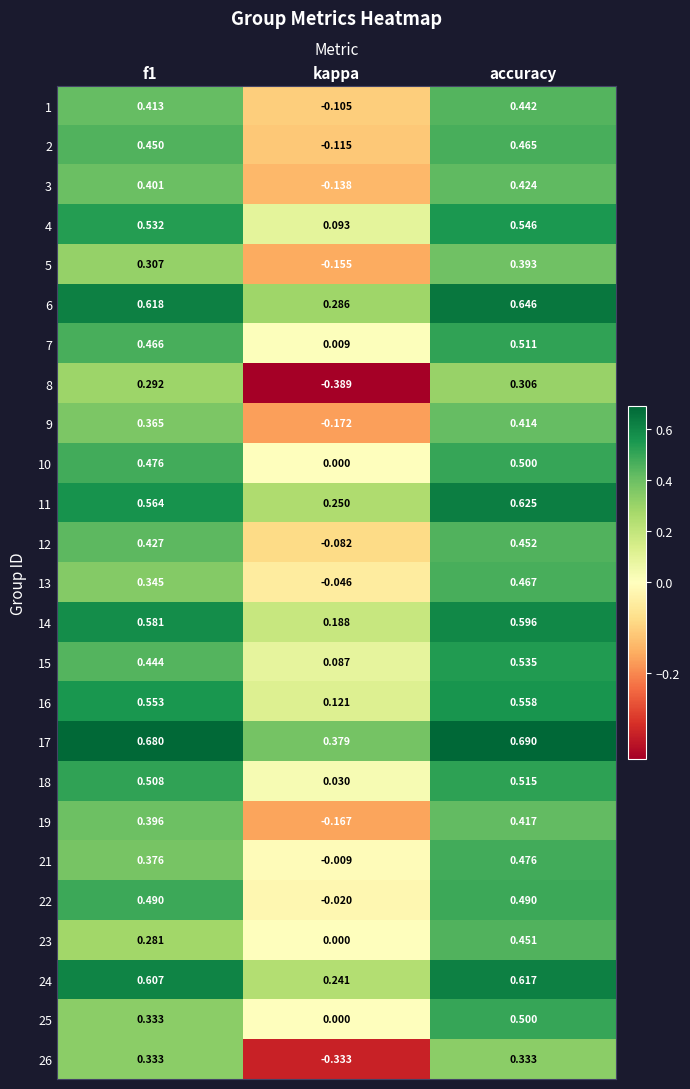

Which category has the lowest value in the 19 series?

kappa